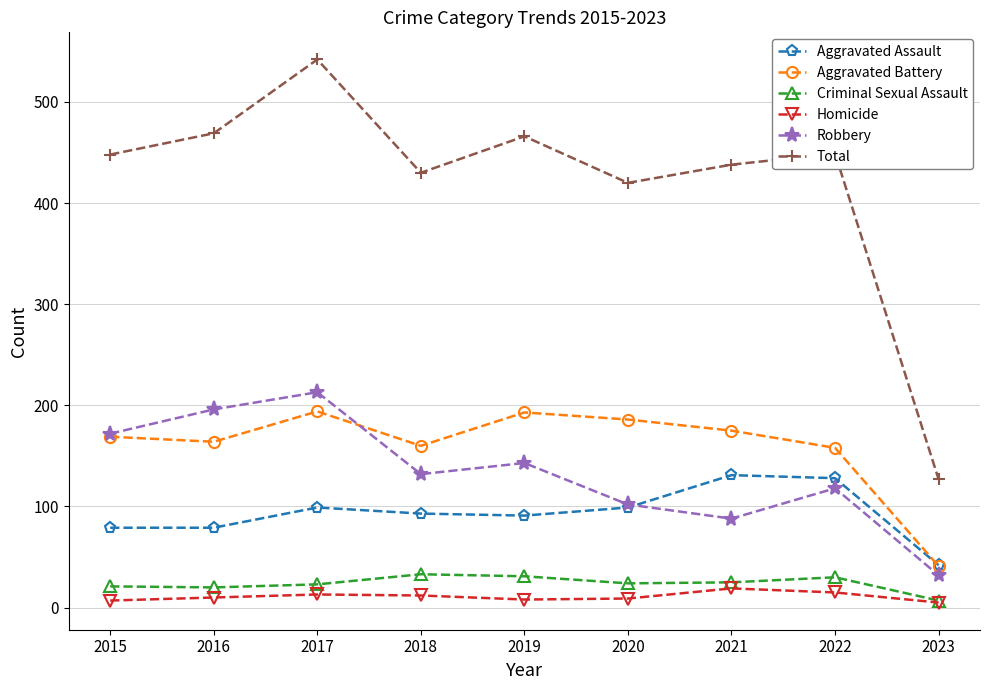

The Homicide series shows 15 at 2022. True or false?

True